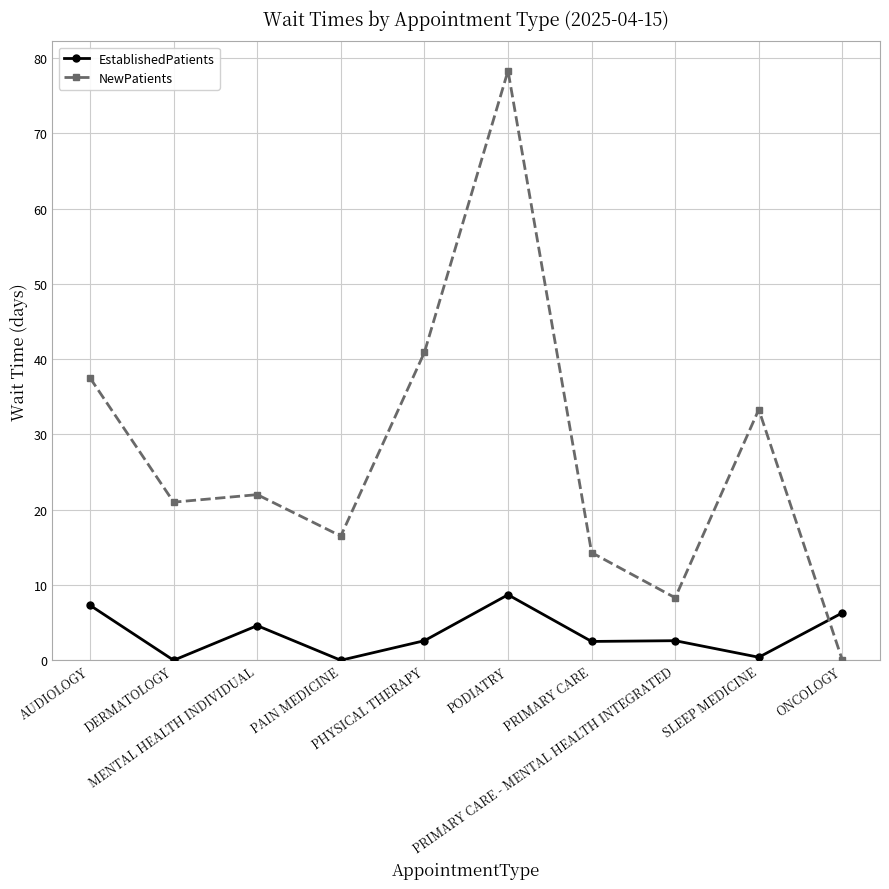

What is the average value of the NewPatients series?

27.2